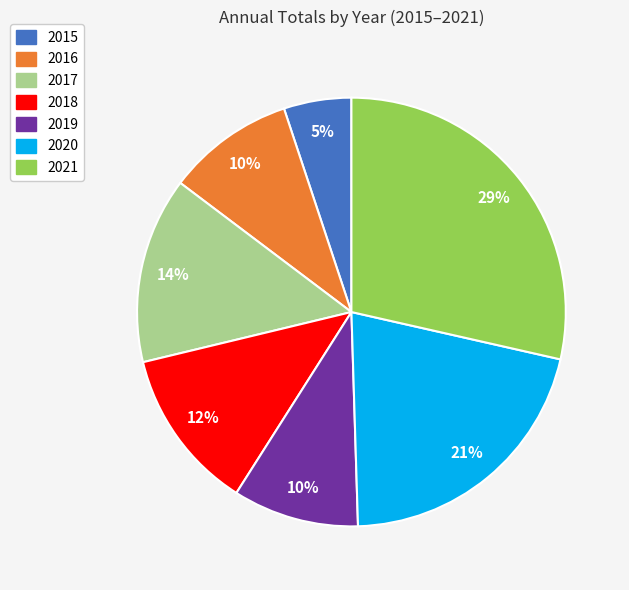

To the nearest percent, what is the average slice percentage?

14%